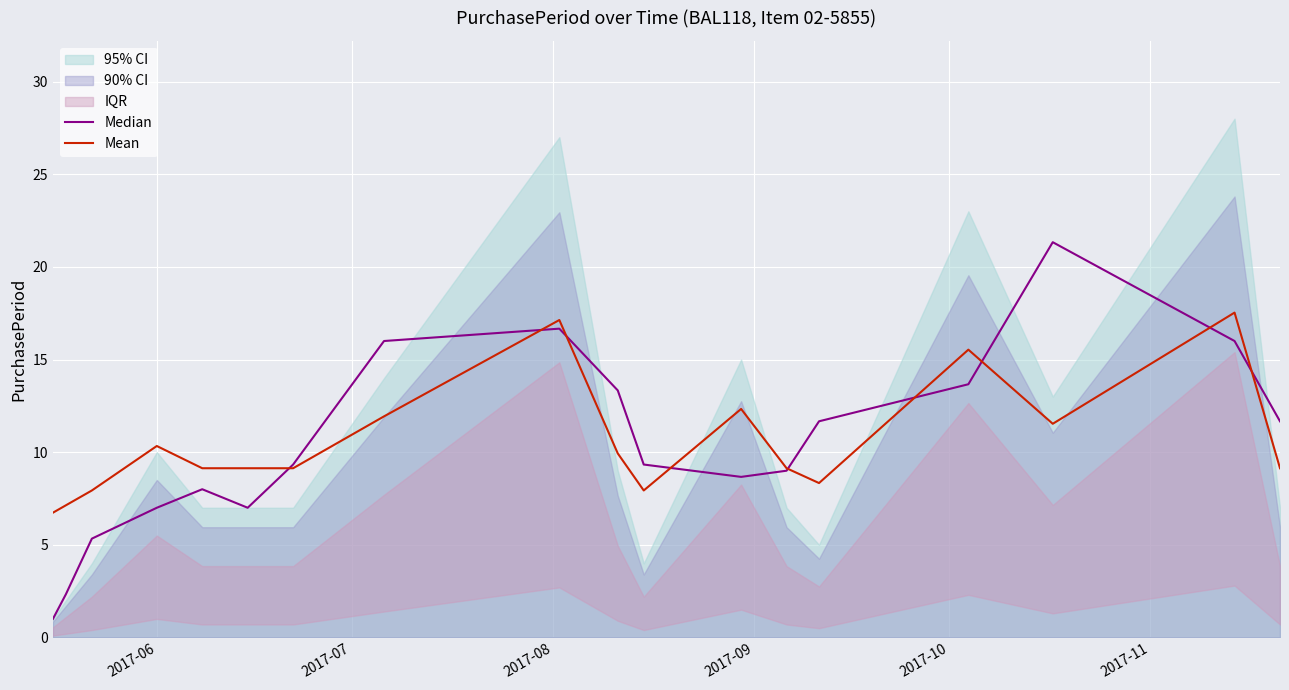

Which series has the largest range (max minus min)?

Median